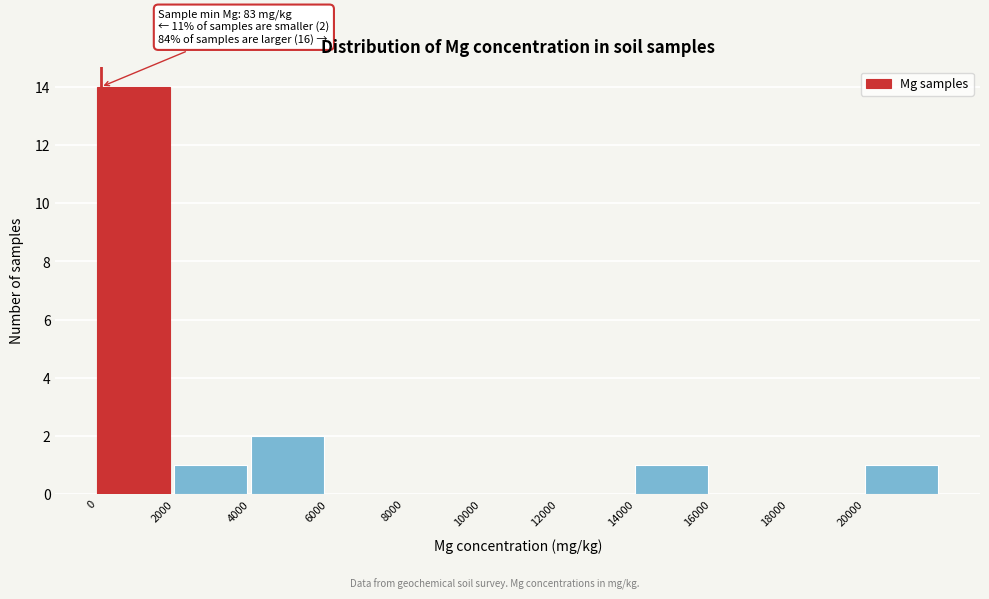

Which range on the x-axis has the tallest bar?

0 to 2000